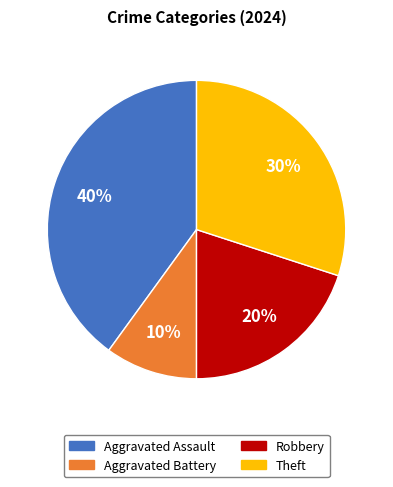

How many segments does this pie chart have?

4